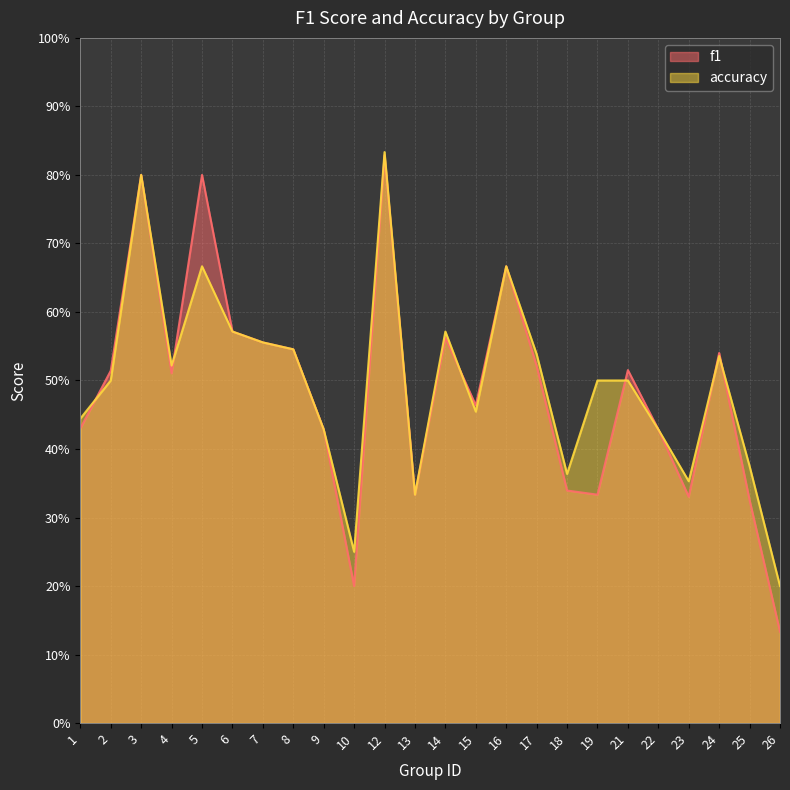

Reading left to right, what are all the values shown in this chart?

f1: 0.4	0.5	0.8	0.5	0.8	0.6	0.6	0.5	0.4	0.2	0.8	0.3	0.6	0.5	0.7	0.5	0.3	0.3	0.5	0.4	0.3	0.5	0.3	0.1
accuracy: 0.4	0.5	0.8	0.5	0.7	0.6	0.6	0.5	0.4	0.2	0.8	0.3	0.6	0.5	0.7	0.5	0.4	0.5	0.5	0.4	0.4	0.5	0.4	0.2